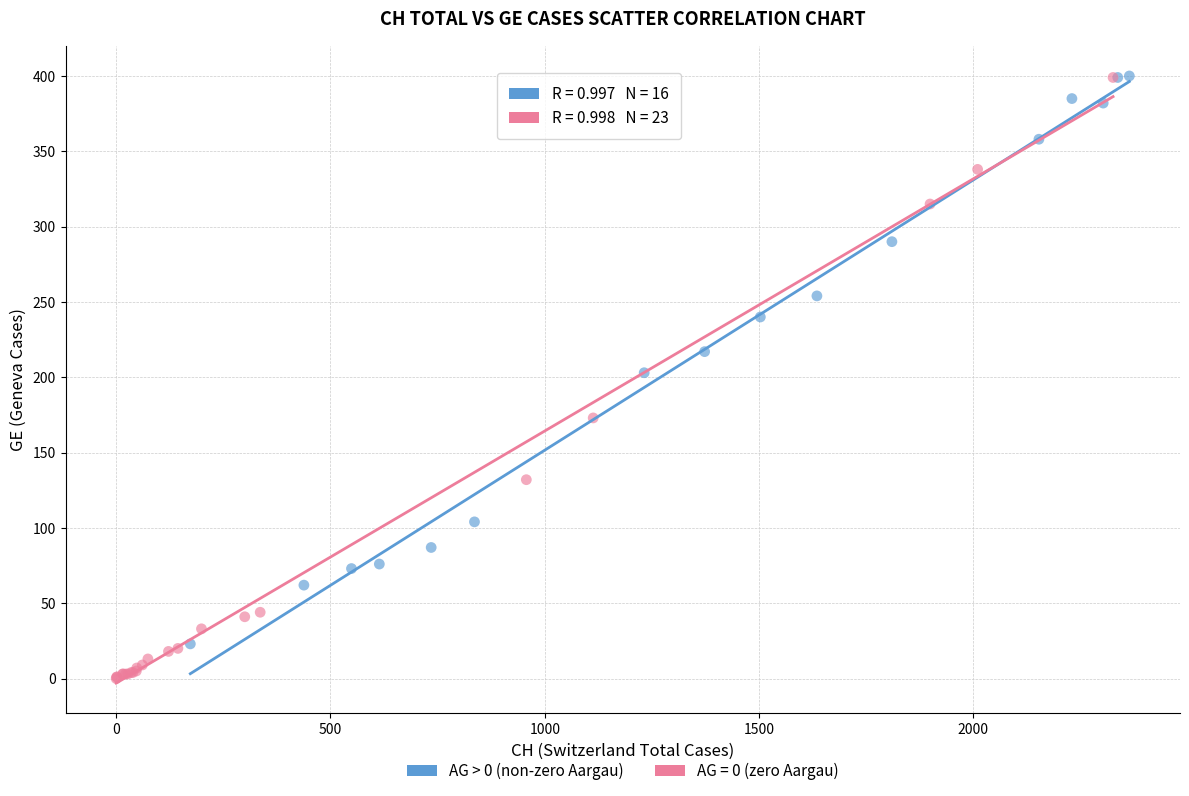

Which series has the largest Y range (max minus min)?

AG = 0 (zero Aargau)